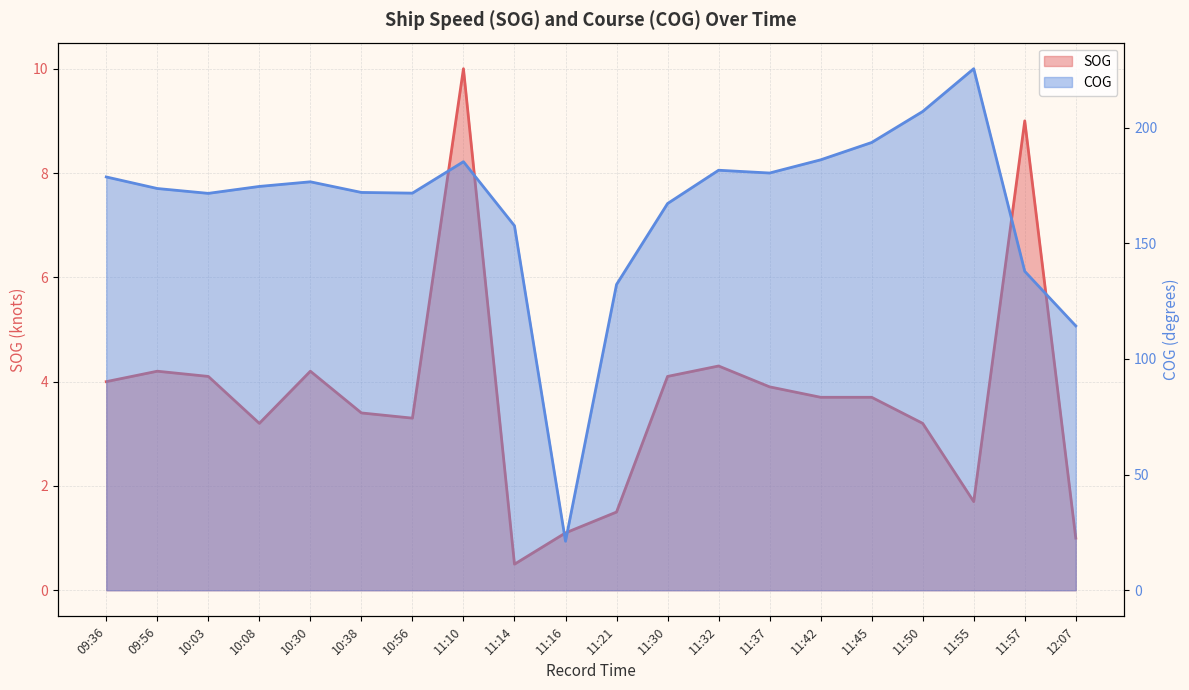

True or false: SOG and COG intersect in this chart.

False